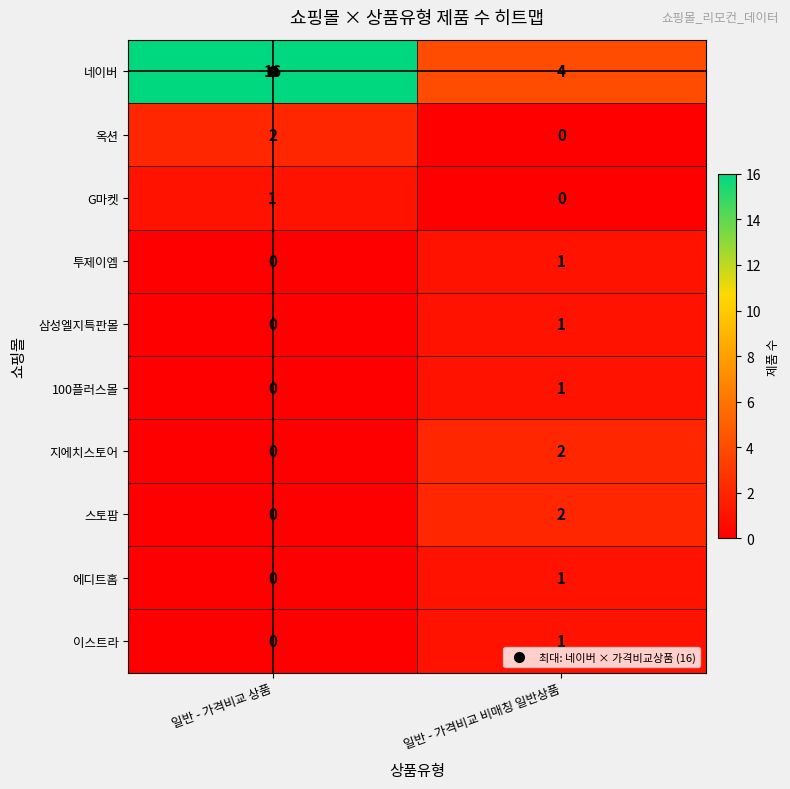

What is the spread (max minus min) of values at 일반 - 가격비교 비매칭 일반상품?

4